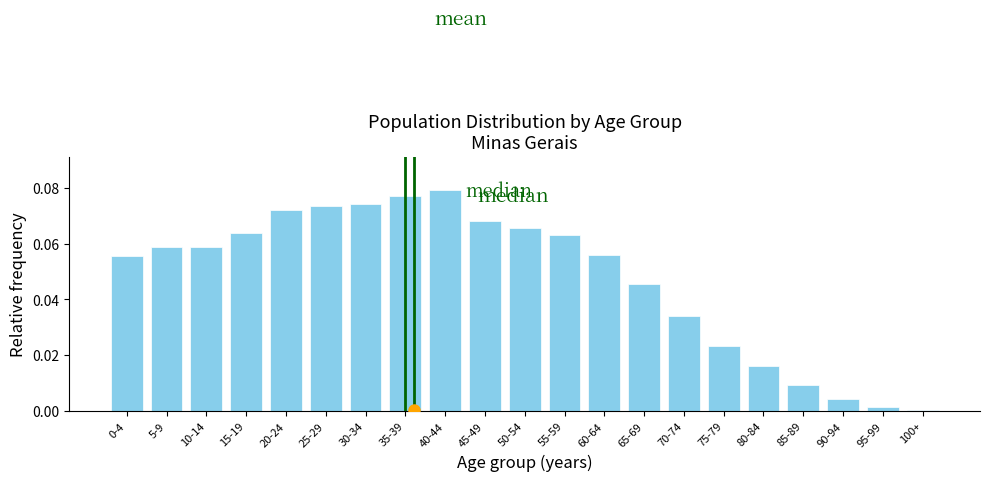

What is the sum of all values?

1.0